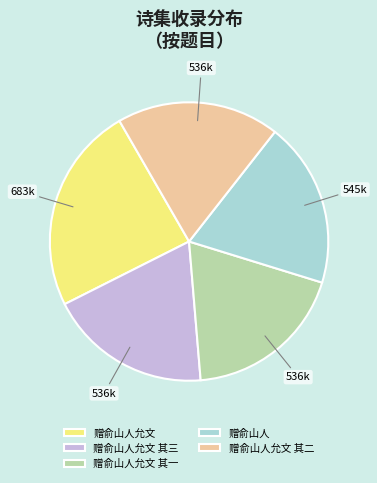

Is it true that 赠俞山人允文 其二 is 19% of the pie?

True